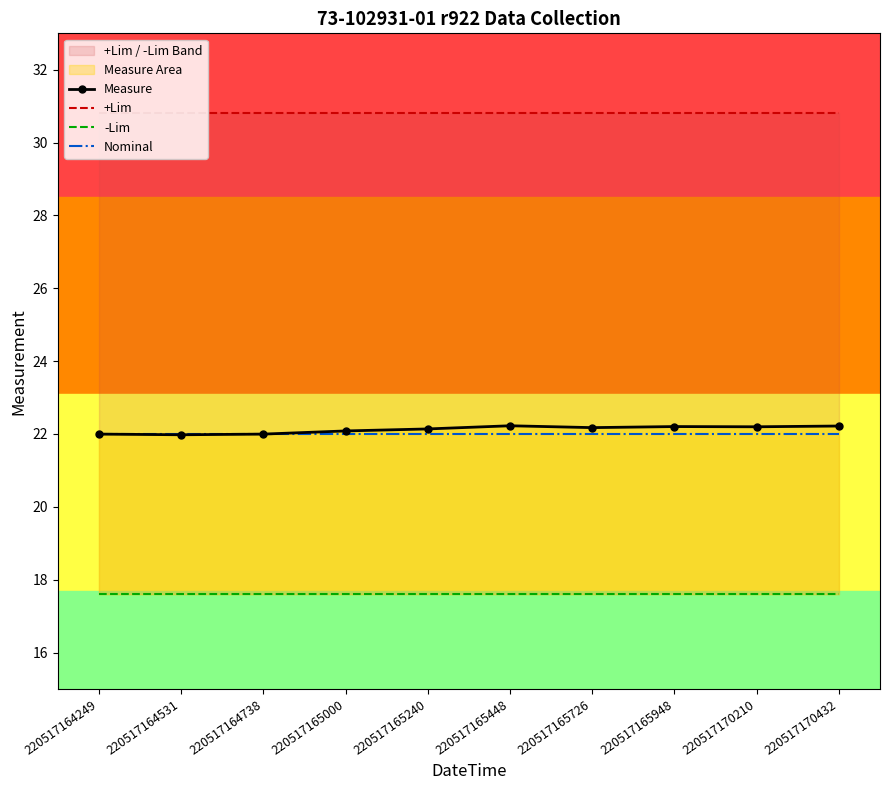

The +Lim series shows 21.4 at 220517165448. True or false?

False